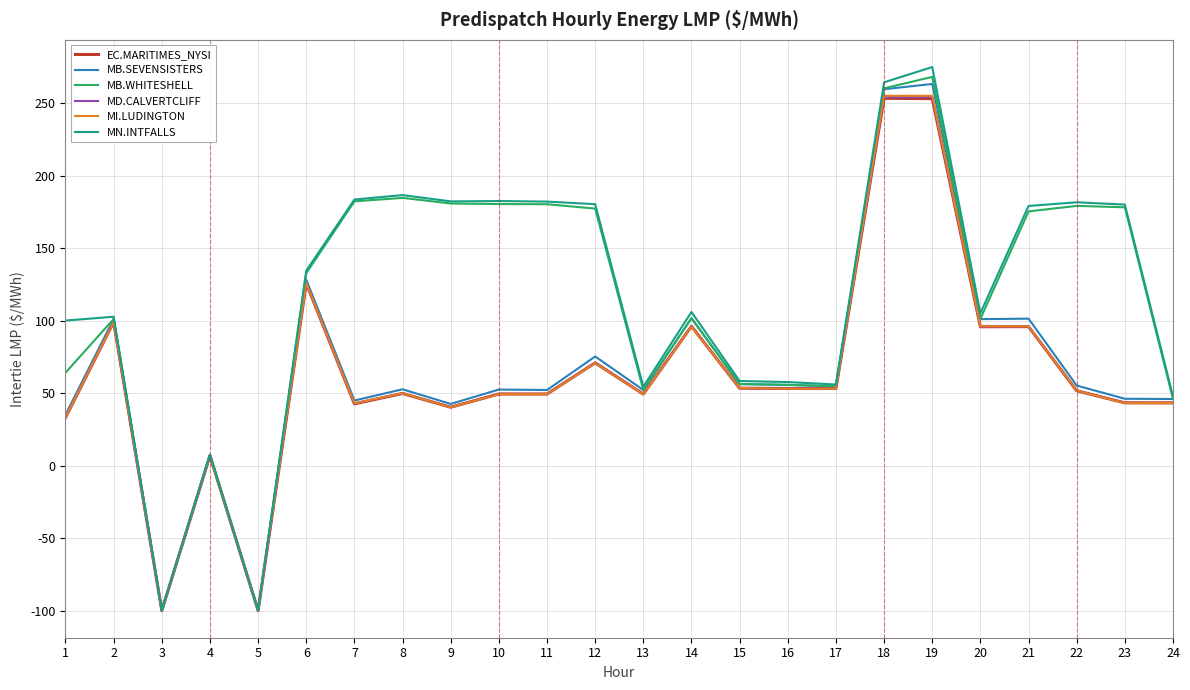

Where is the first local maximum for MD.CALVERTCLIFF?

2